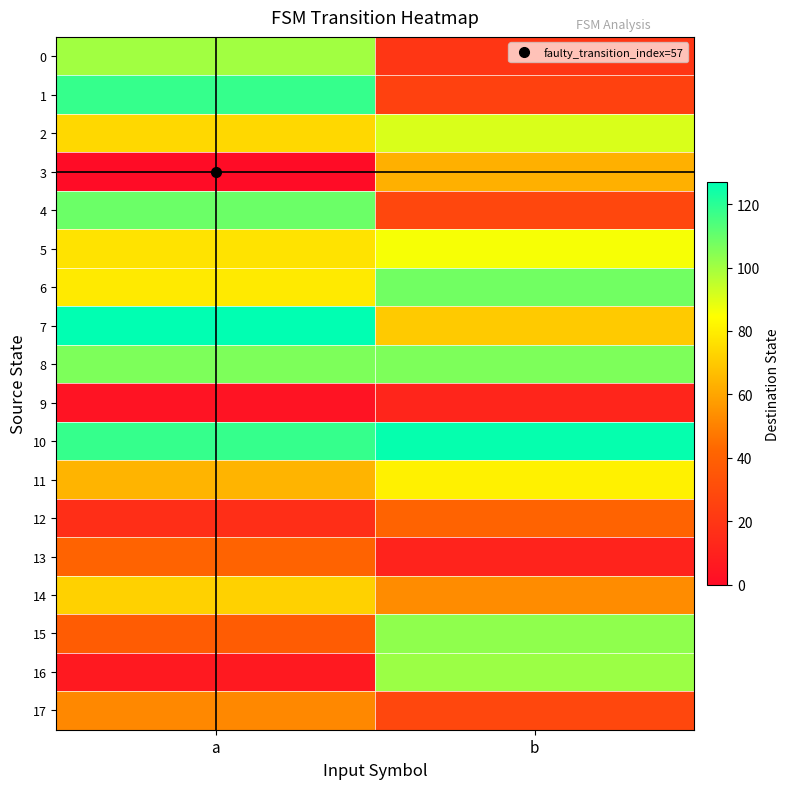

Rank the series at b from highest to lowest value.

10, 6, 8, 15, 16, 2, 5, 11, 7, 3, 14, 12, 4, 17, 1, 0, 9, 13